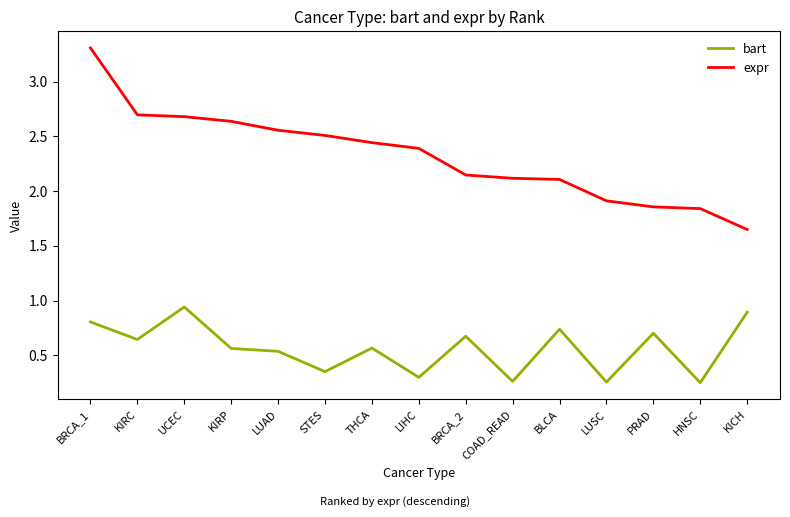

Where is the first local minimum for bart?

KIRC